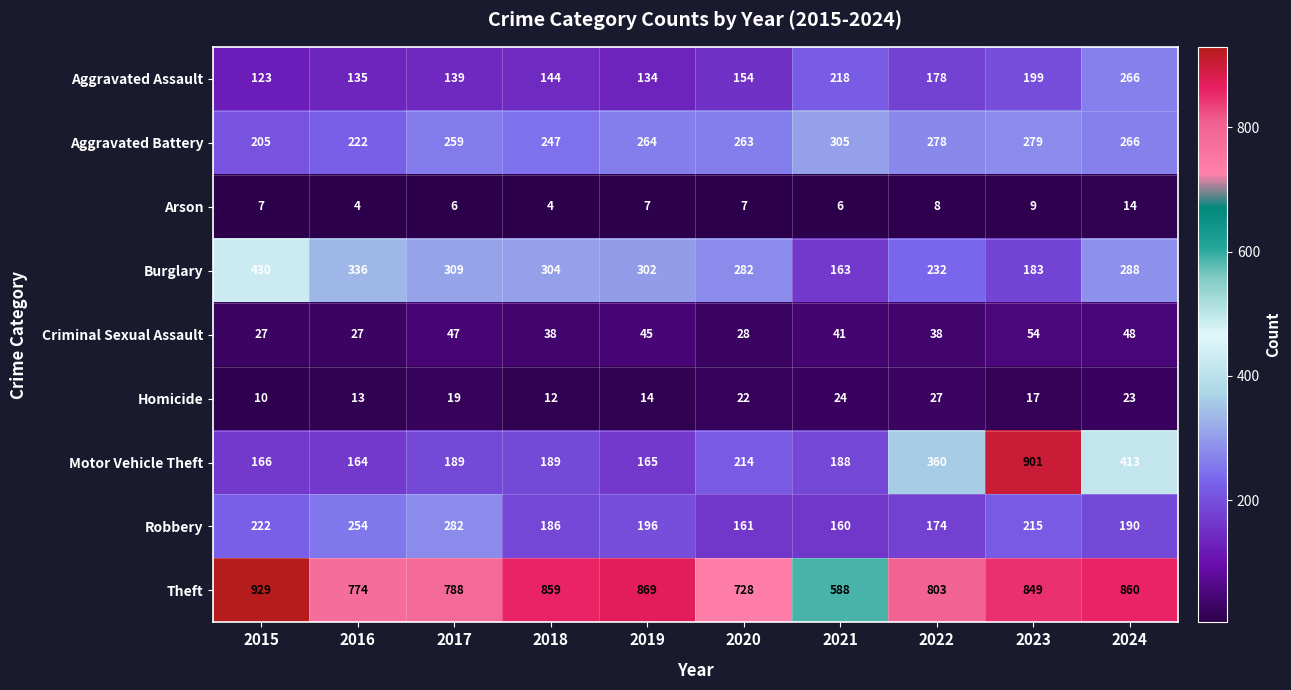

Where does the Robbery series first go above 196?

2015